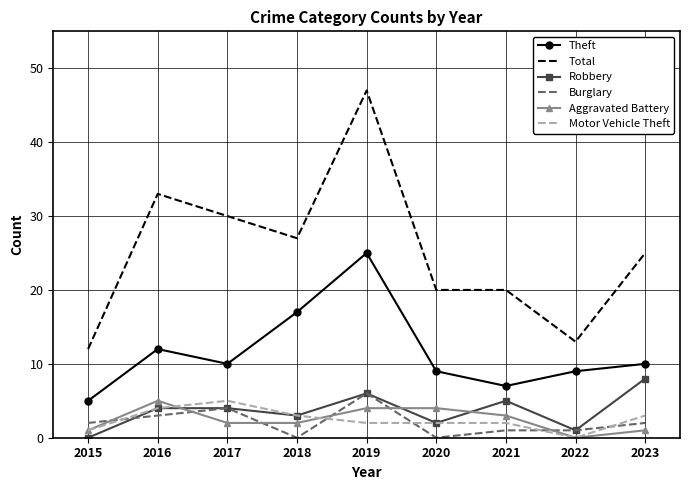

Is the value of Total at 2016 greater than the value of Robbery at 2020?

Yes